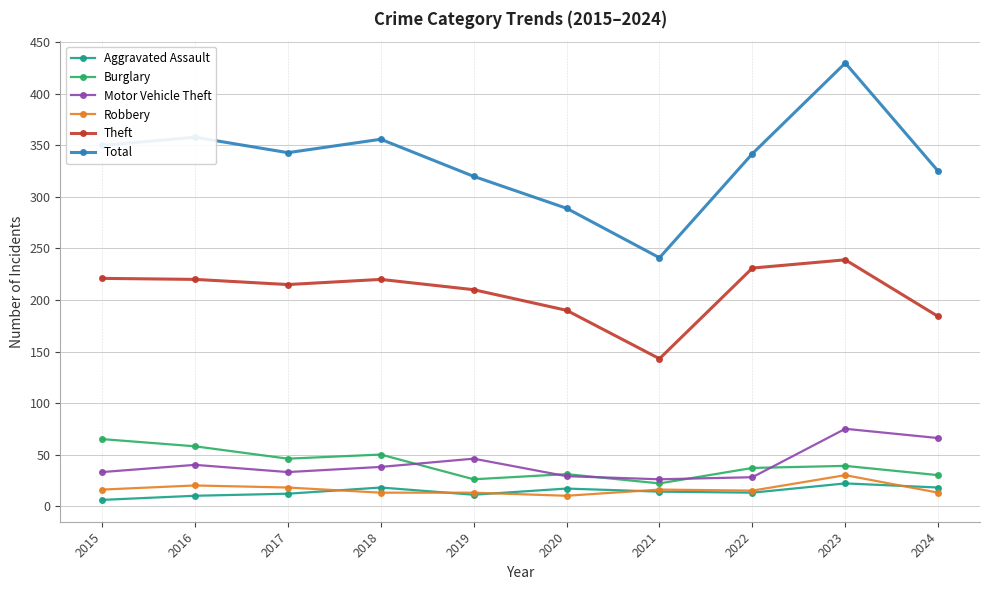

True or false: Robbery has a value of 18 at 2017.

True